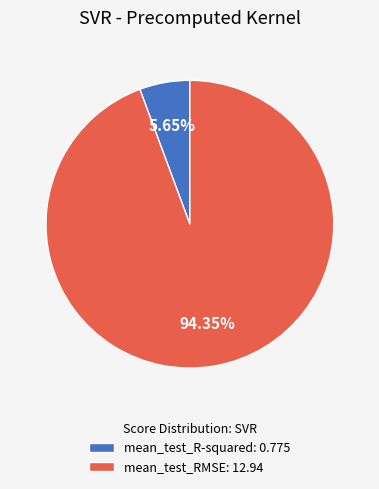

To the nearest percent, what is the difference between the largest and smallest slice percentages?

89%